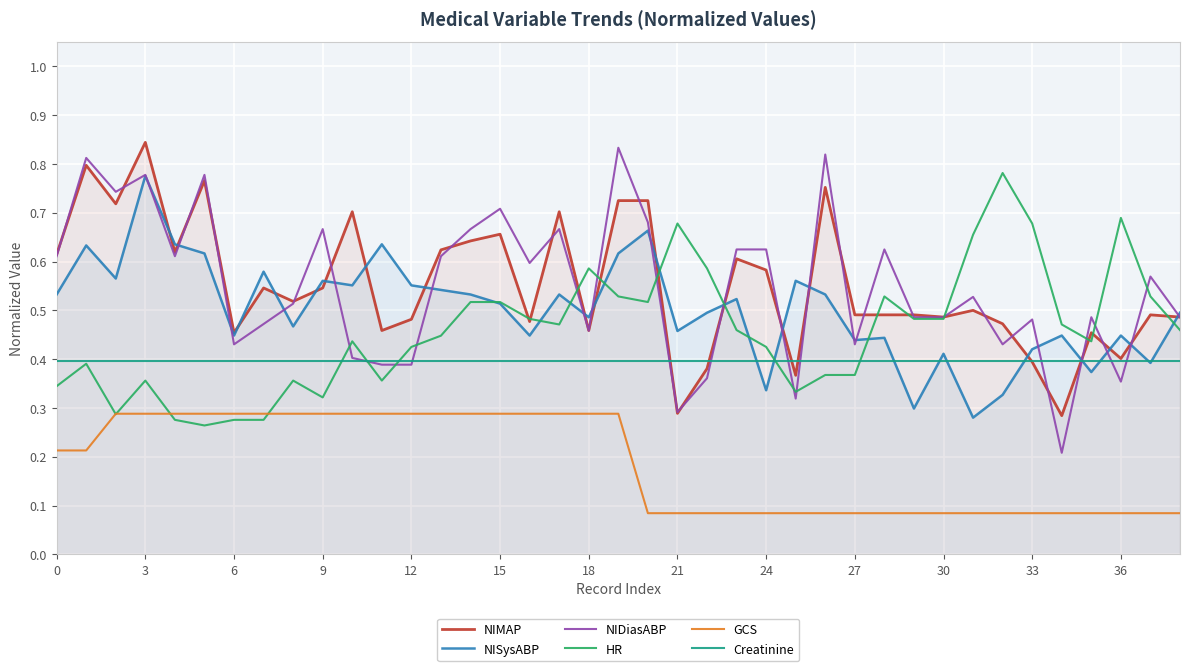

Rank the series at 24 from highest to lowest value.

NIDiasABP, NIMAP, HR, Creatinine, NISysABP, GCS